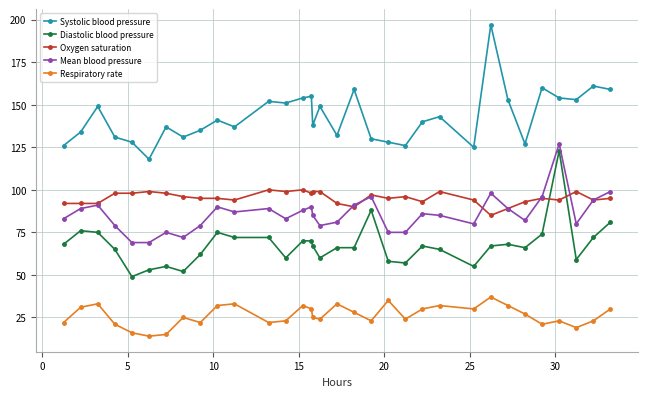

Which series has the largest total across all categories?

Systolic blood pressure